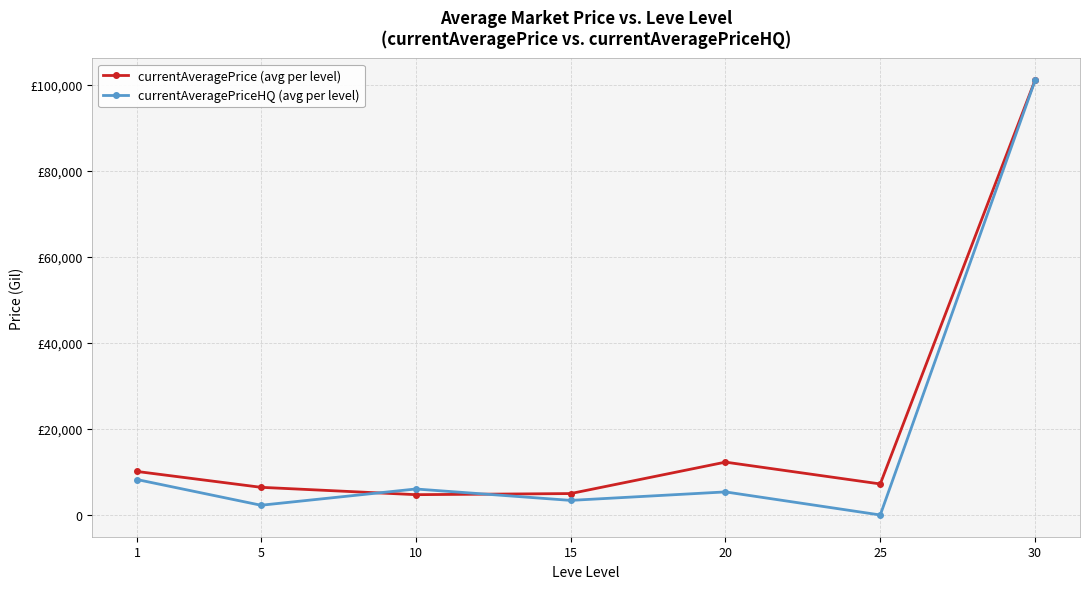

What are all the series names shown in the legend?

currentAveragePrice (avg per level), currentAveragePriceHQ (avg per level)